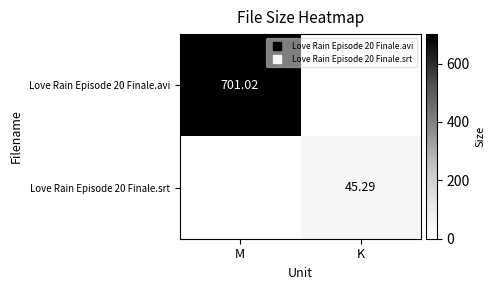

At which label is Love Rain Episode 20 Finale.srt closest to 22?

M